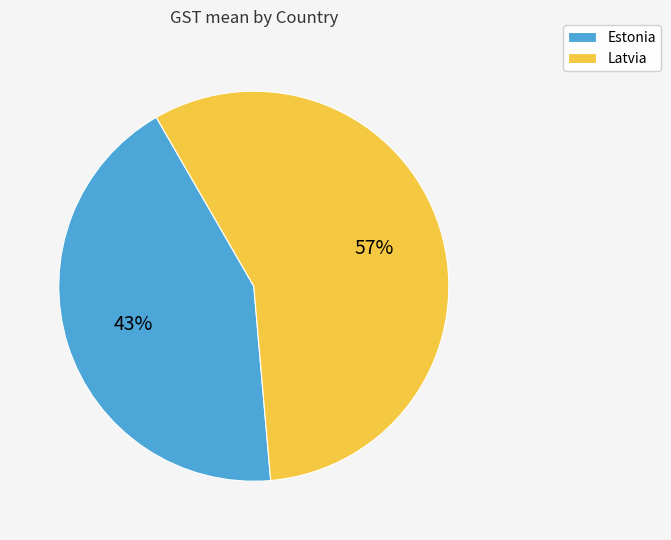

Approximately how many times larger is the value at Estonia compared to Latvia?

0.8